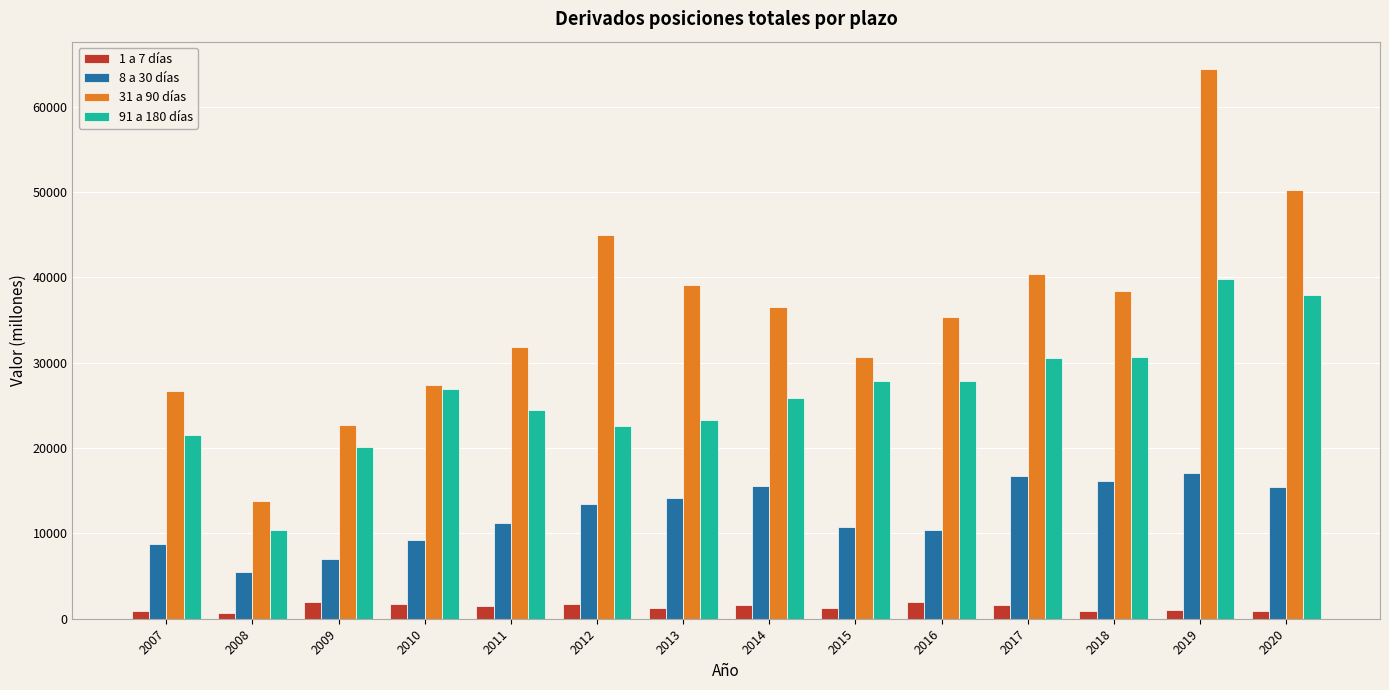

How many series are shown in this chart?

4